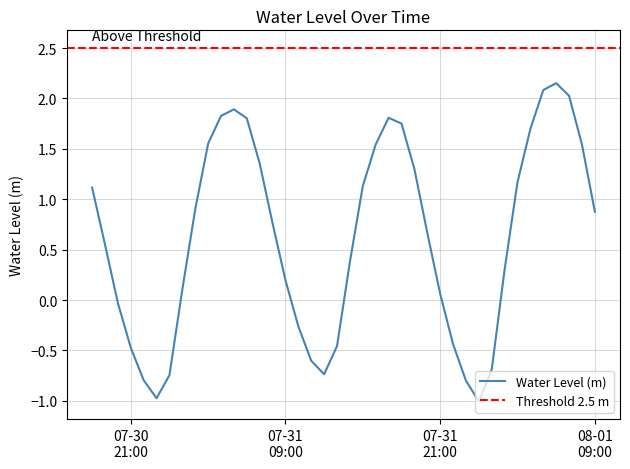

Which category has the highest value across all series?

2023-08-01 06:00:00